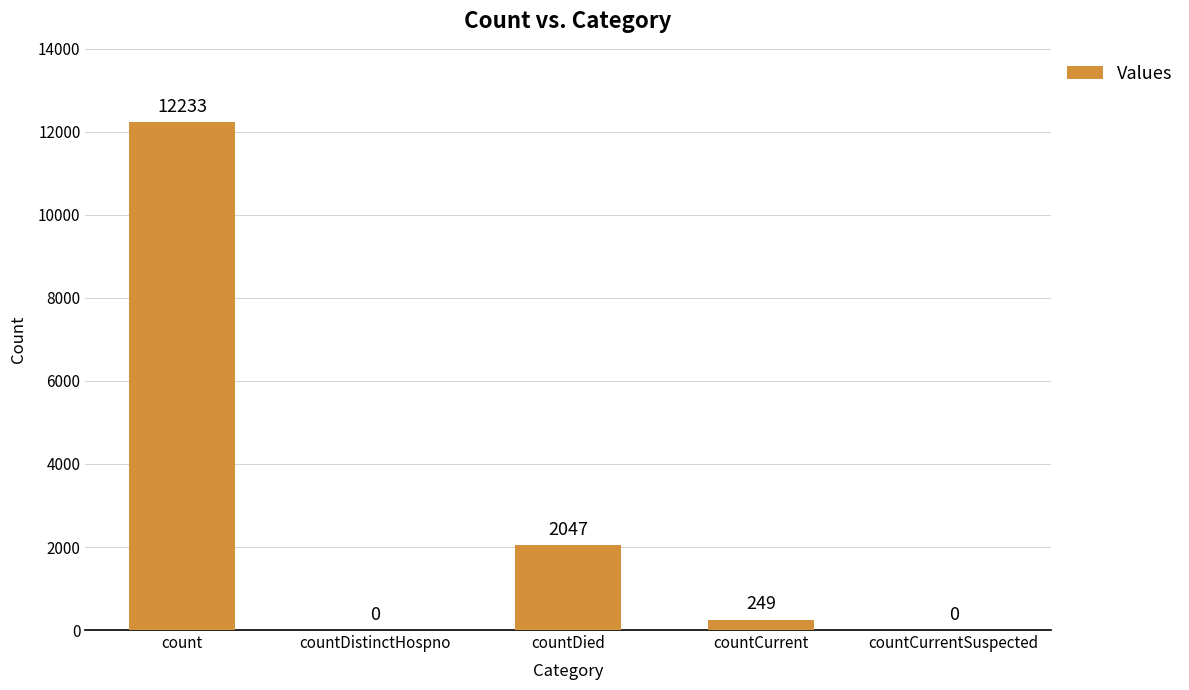

Reading left to right, what are all the values shown in this chart?

count=12233	countDistinctHospno=0	countDied=2047	countCurrent=249	countCurrentSuspected=0